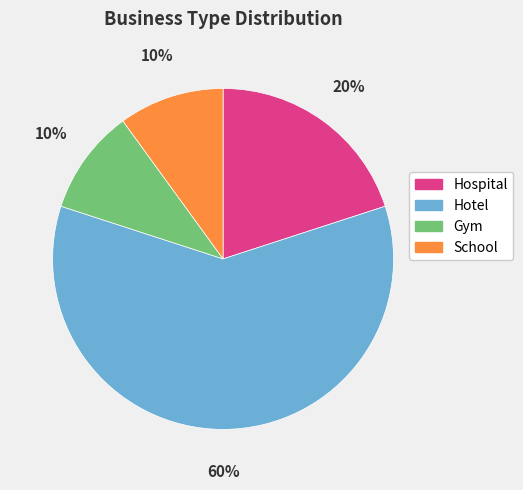

What is the largest slice in the pie chart?

Hotel